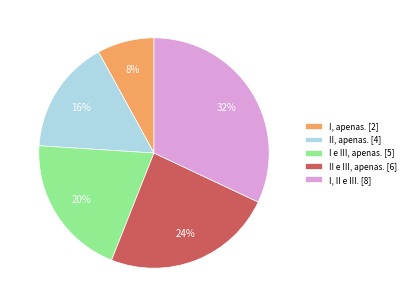

To the nearest percent, what portion does II e III, apenas. represent?

24%